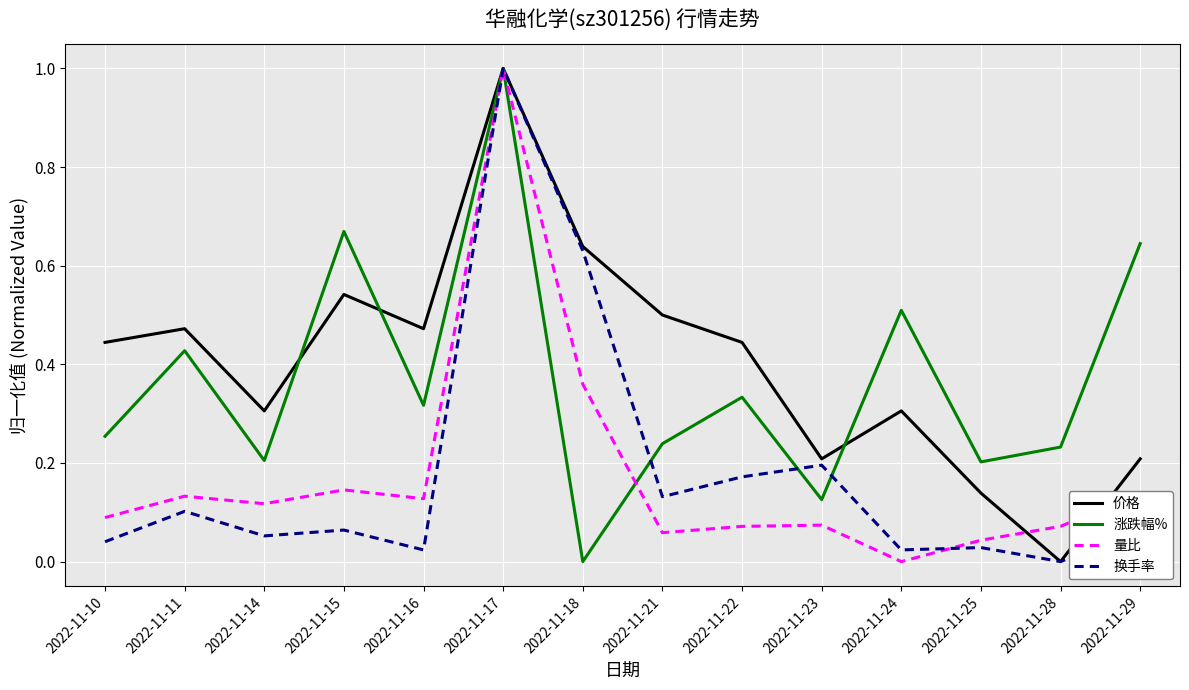

How many interior local peaks does the 量比 series have?

4